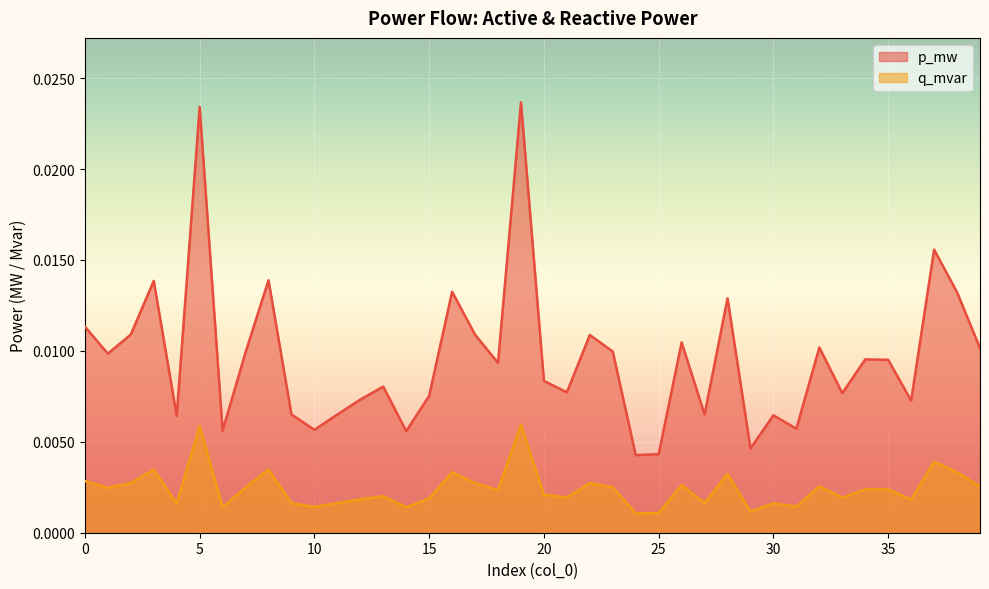

True or false: q_mvar and p_mw cross at least once.

False